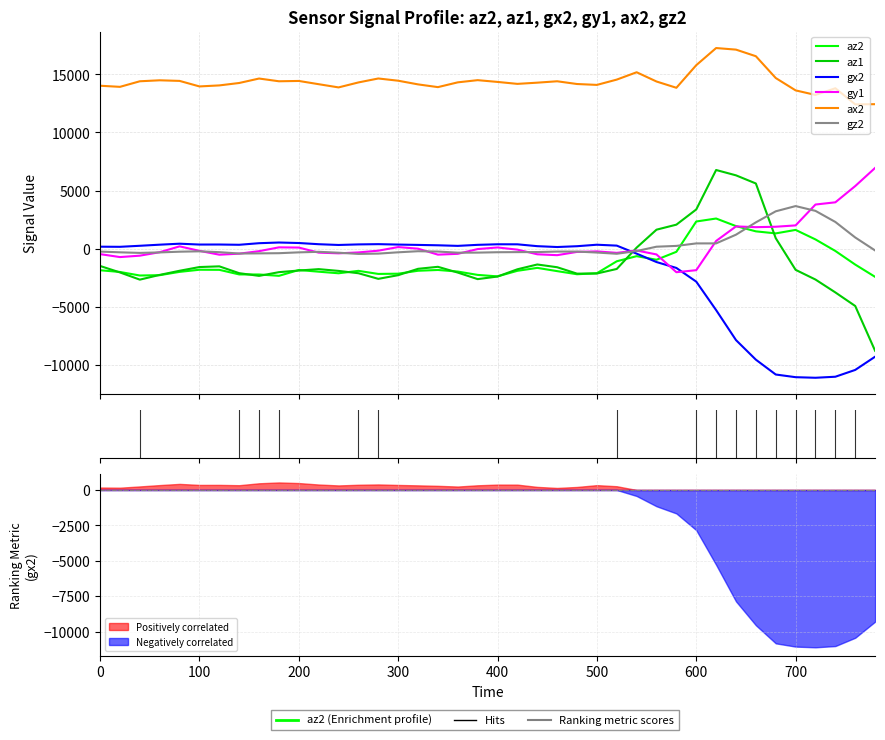

What is the value of the gy1 point at the 37th from the left?

3800